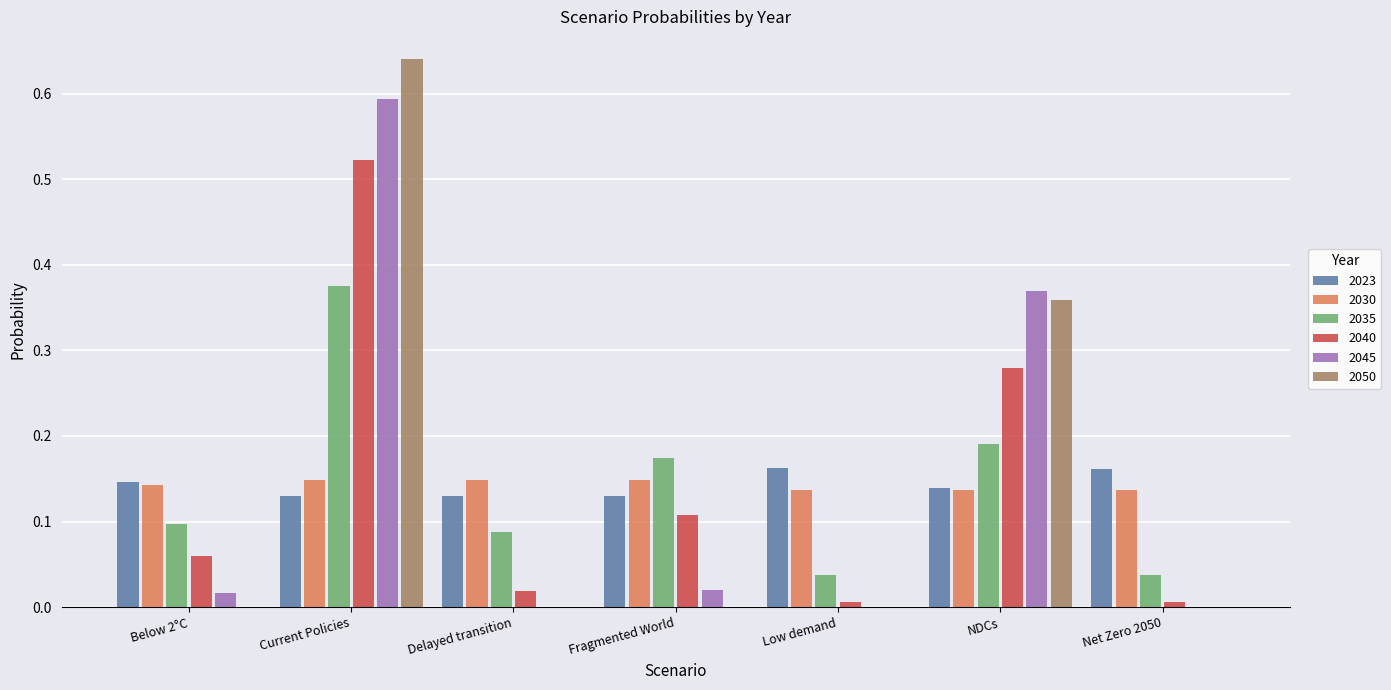

At which category does the chart reach its peak across all series?

Current Policies